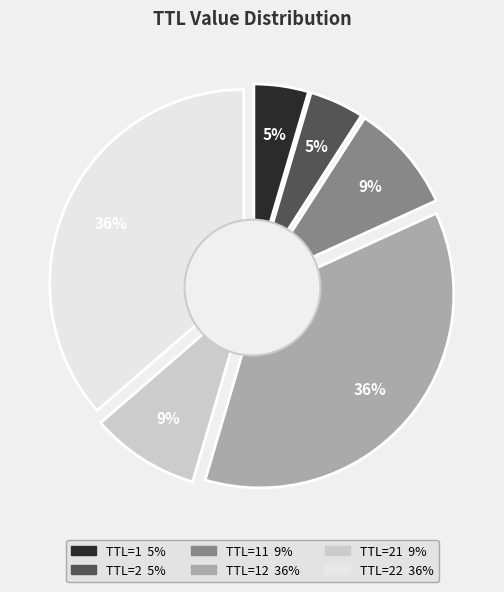

What percentage is NOT represented by 22?

63.6%